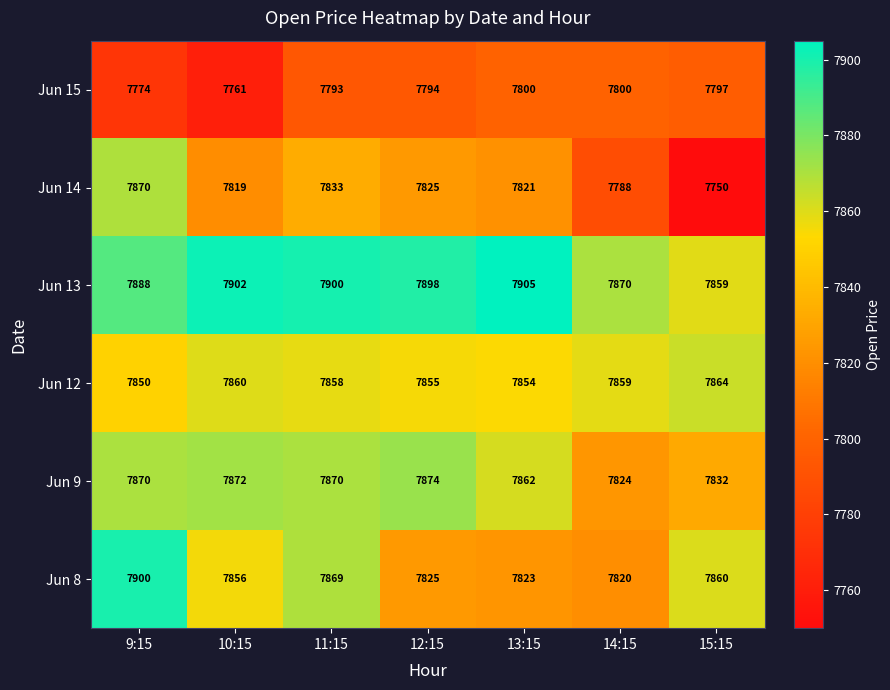

Is the value of Jun 9 at 9:15 greater than the value of Jun 15 at 9:15?

Yes